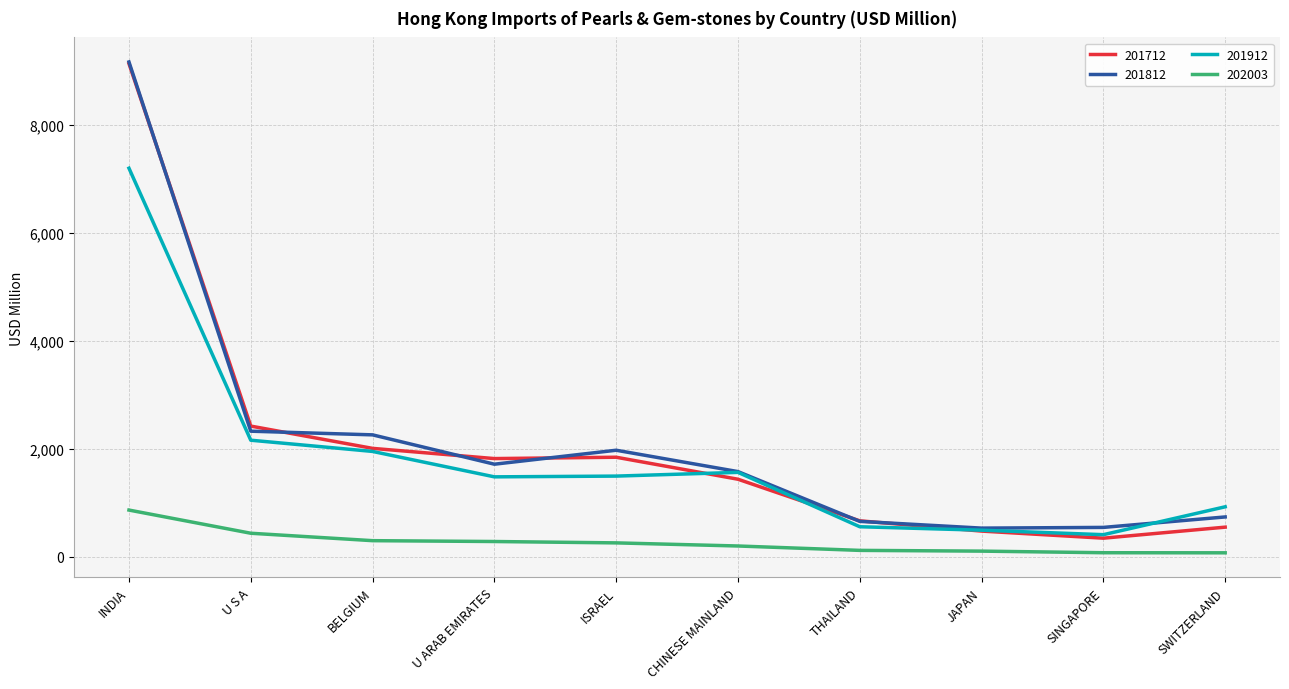

True or false: 201712 has a value of 2010.2 at BELGIUM.

True